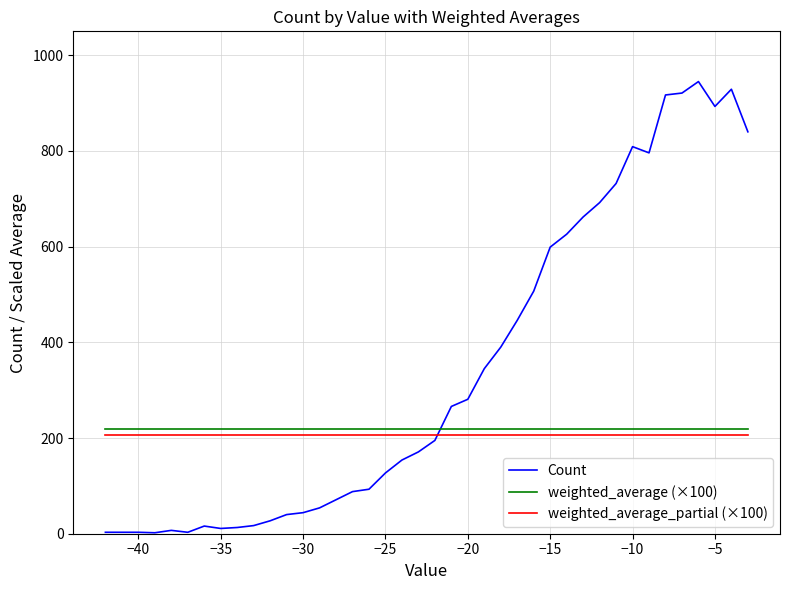

Which series has the largest range (max minus min)?

Count